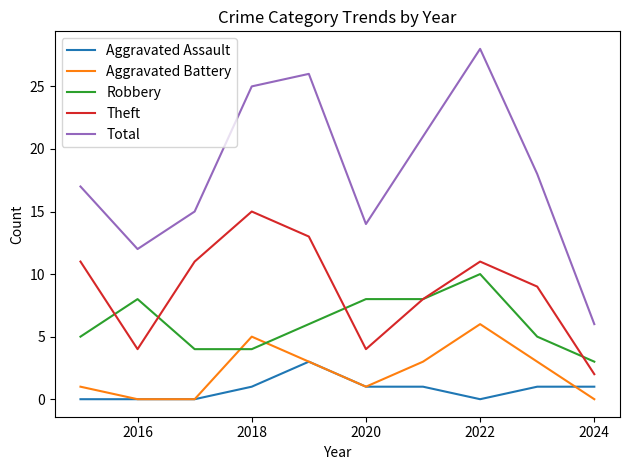

True or false: Theft and Aggravated Battery intersect in this chart.

False